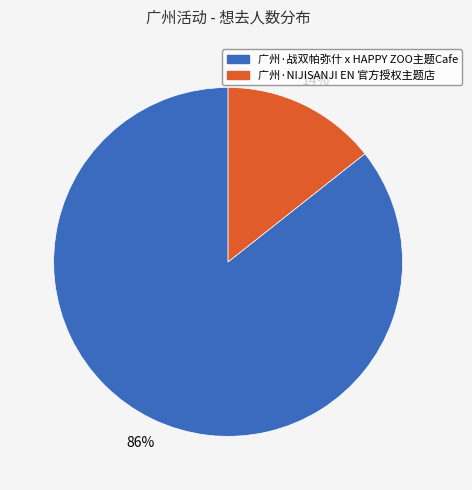

To the nearest percent, what is the combined percentage of 广州·NIJISANJI EN 官方授权主题店 and 广州·战双帕弥什 x HAPPY ZOO主题Cafe?

100%